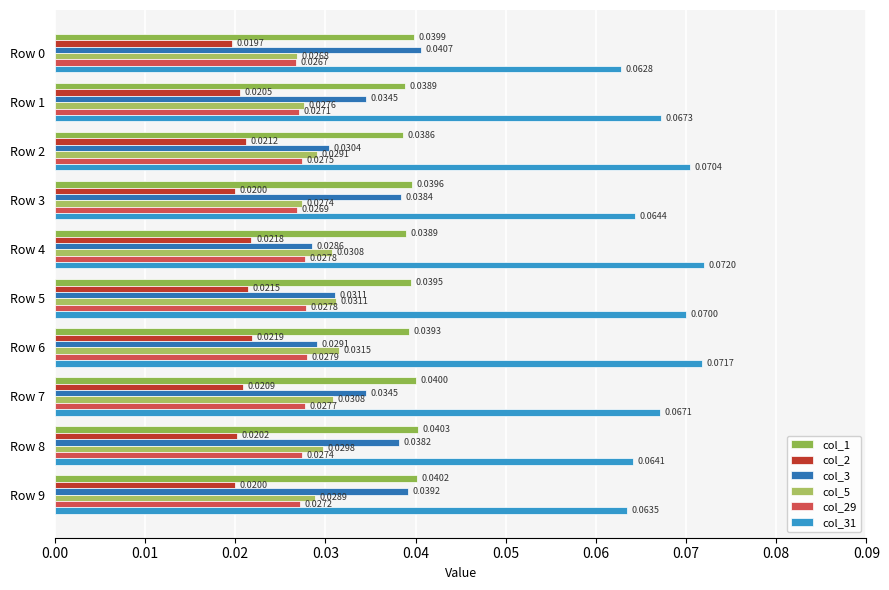

Reading right to left, extract all data points from this chart.

col_1: 0.0	0.0	0.0	0.0	0.0	0.0	0.0	0.0	0.0	0.0
col_2: 0.0	0.0	0.0	0.0	0.0	0.0	0.0	0.0	0.0	0.0
col_3: 0.0	0.0	0.0	0.0	0.0	0.0	0.0	0.0	0.0	0.0
col_5: 0.0	0.0	0.0	0.0	0.0	0.0	0.0	0.0	0.0	0.0
col_29: 0.0	0.0	0.0	0.0	0.0	0.0	0.0	0.0	0.0	0.0
col_31: 0.1	0.1	0.1	0.1	0.1	0.1	0.1	0.1	0.1	0.1